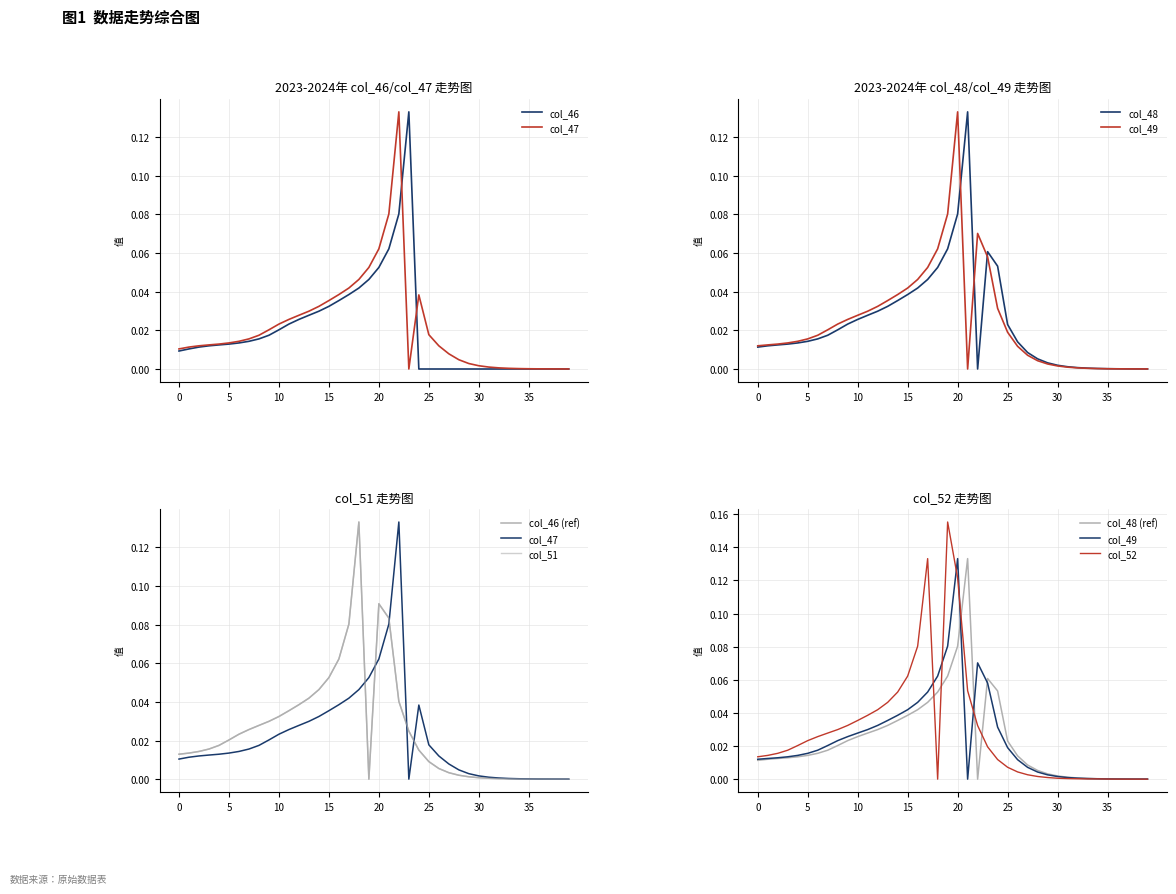

The col_52 series shows 0.0 at 34. True or false?

False